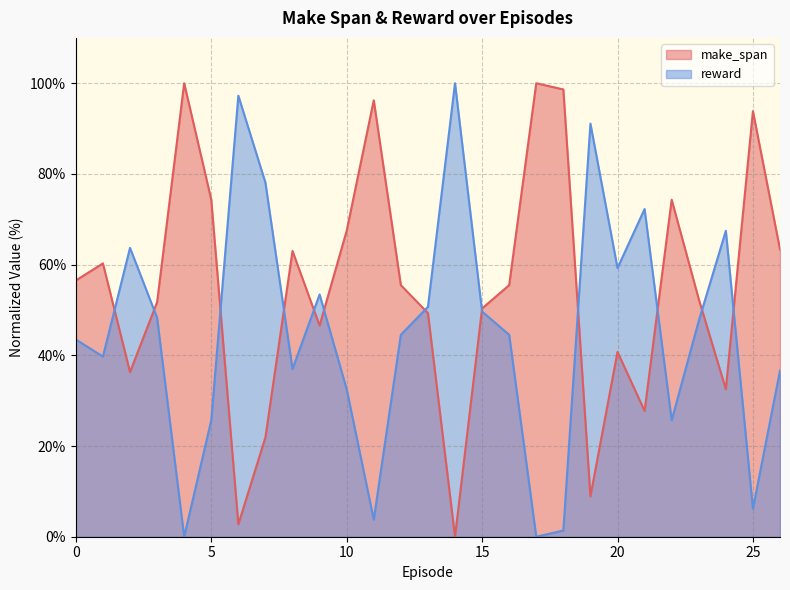

Is the value of reward at 14 greater than the value of make_span at 13?

Yes